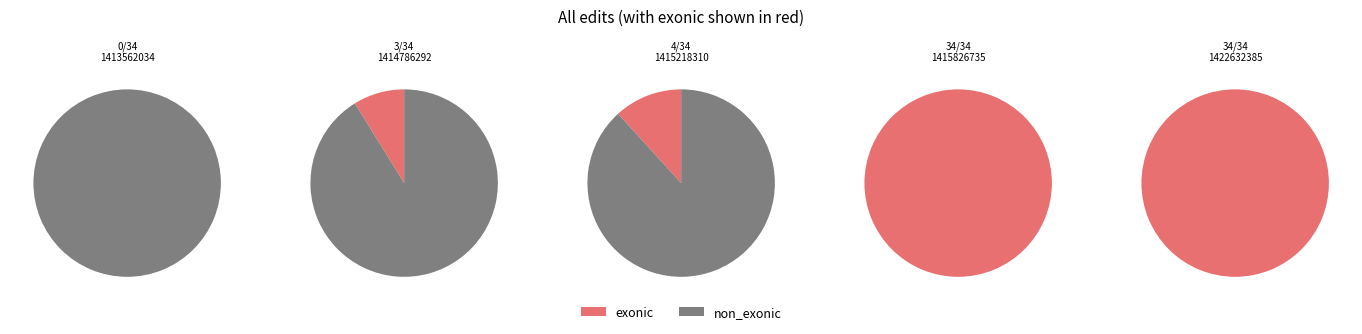

Which has a higher value, 1413562034 or 1415218310?

1415218310